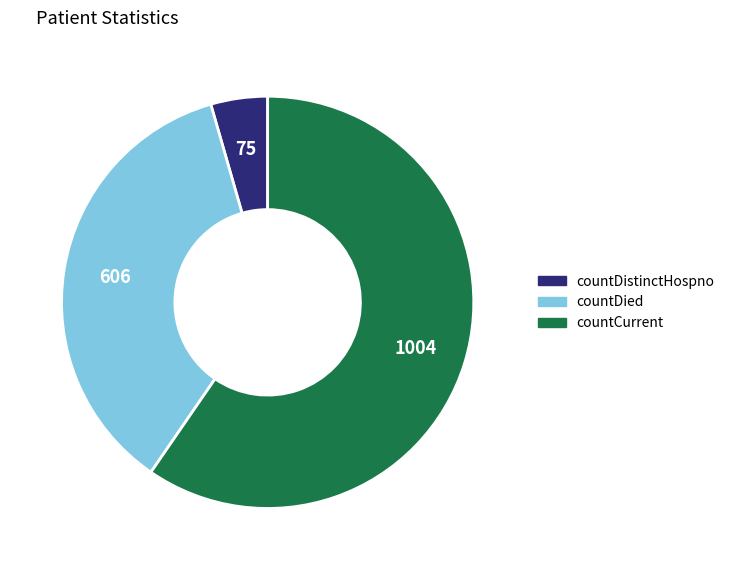

Which has a higher value, countCurrent or countDistinctHospno?

countCurrent